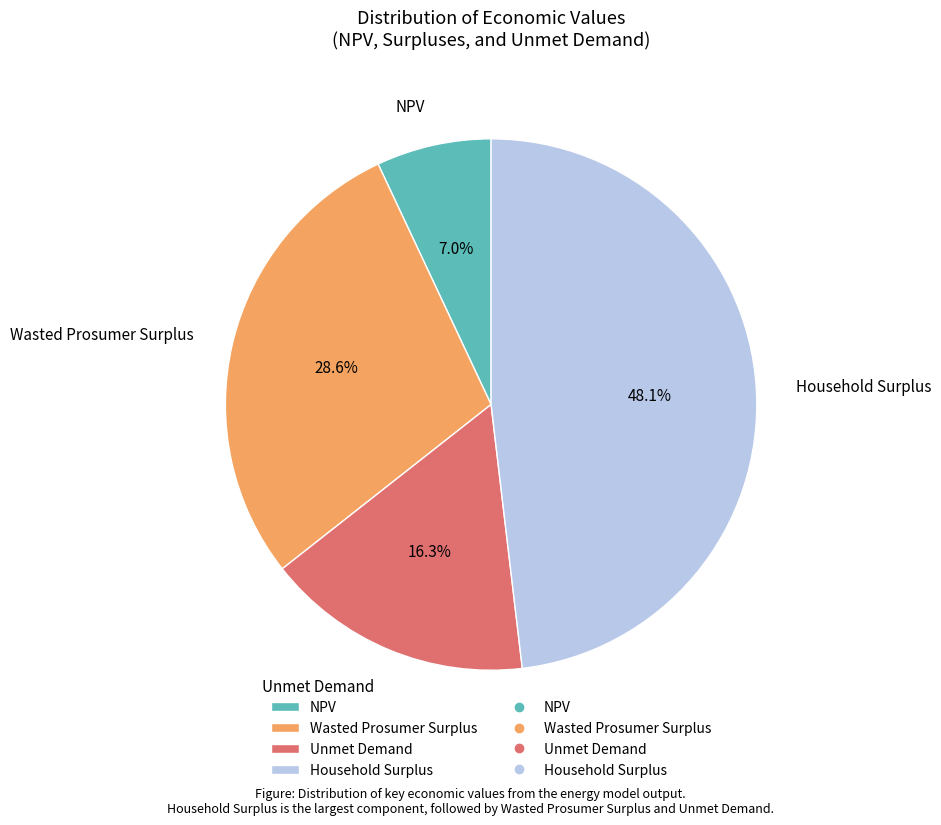

To the nearest percent, what is the difference between the largest and smallest slice percentages?

41%